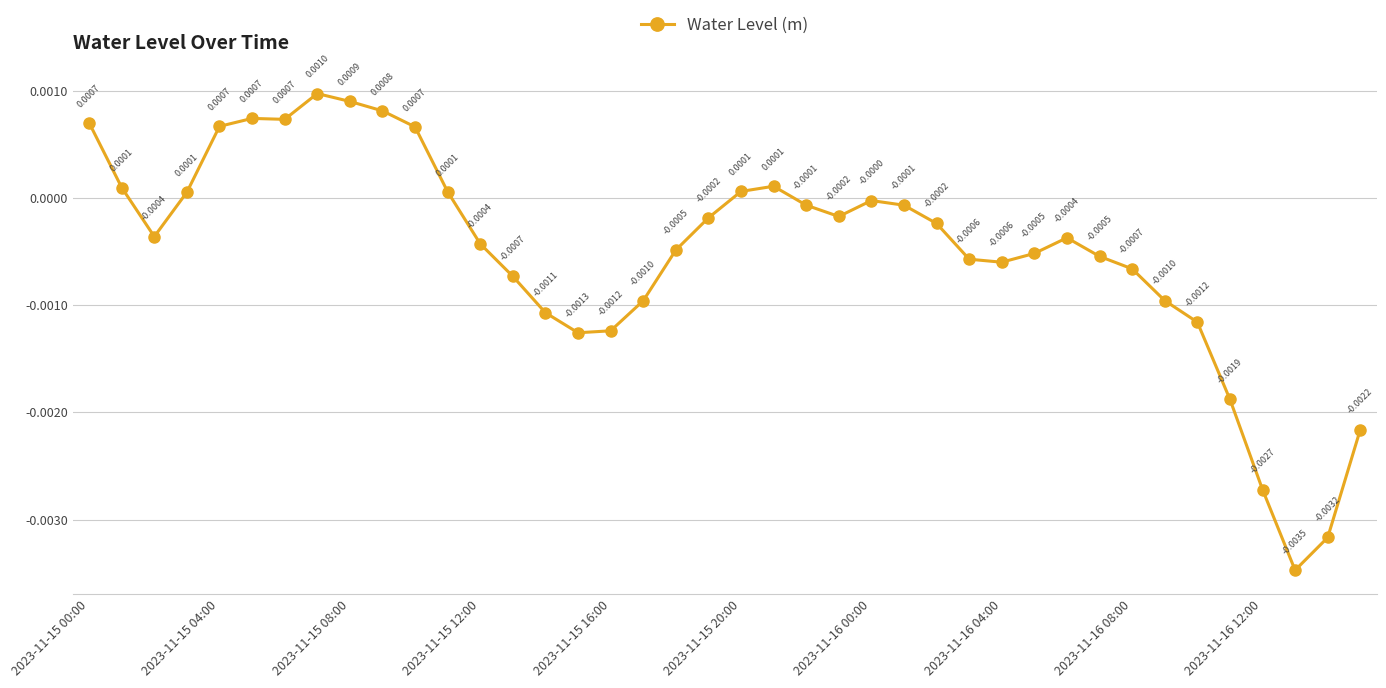

How many points are higher than both their immediate neighbors (excluding endpoints)?

5